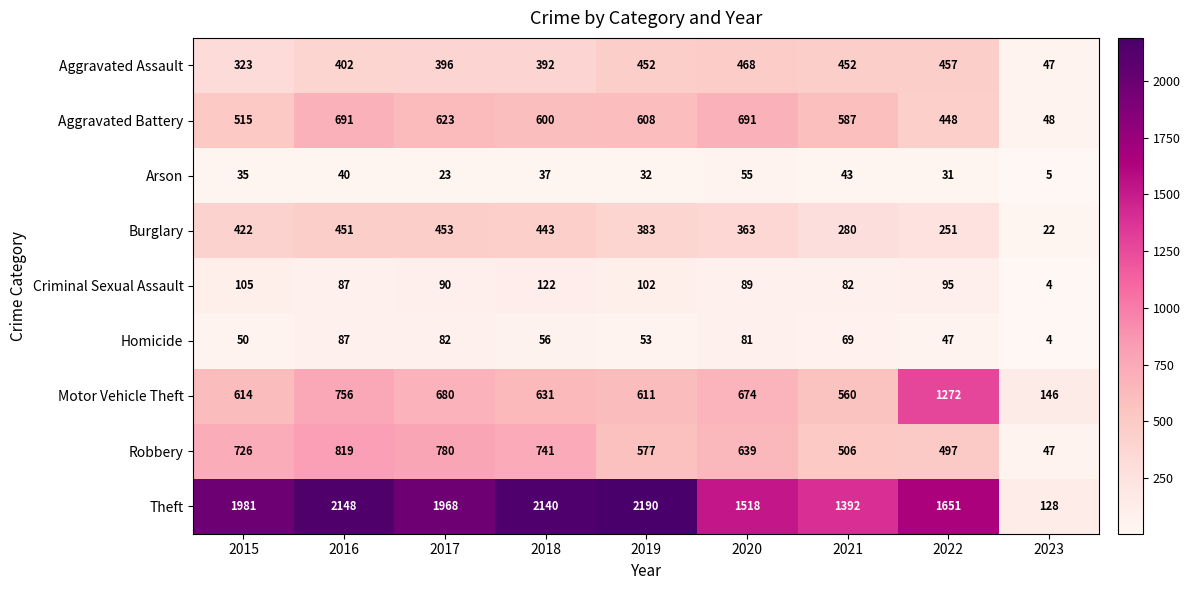

What is the spread (max minus min) of values at 2017?

1945